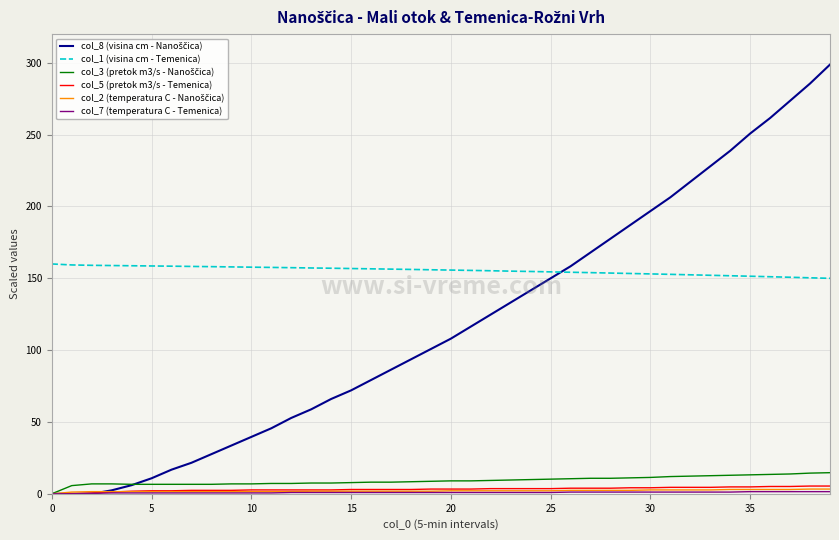

Does the chart display data point markers on the line(s)?

No